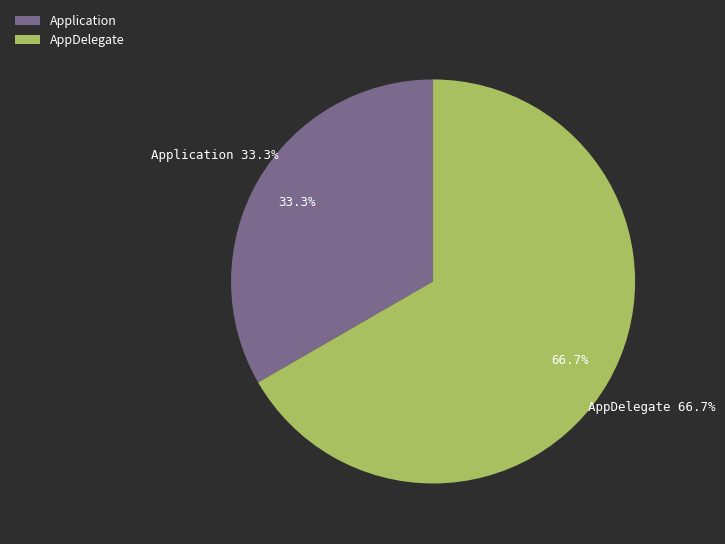

How many slices are in this pie chart?

2